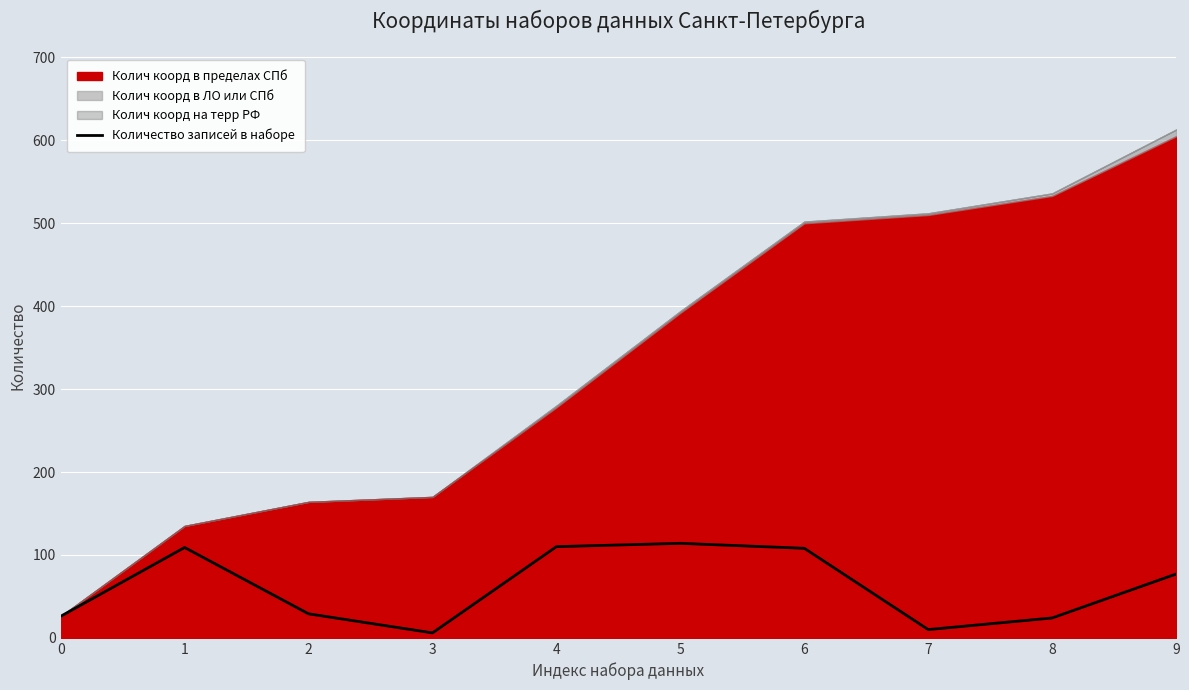

What is the value of the 8th point from the left?

10